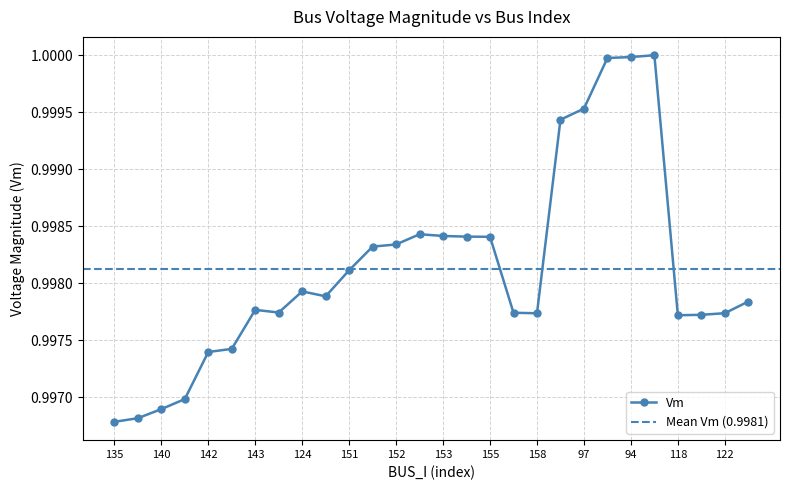

Reading left to right, list all the values displayed in this chart.

135=1.0	137=1.0	140=1.0	33=1.0	142=1.0	29=1.0	143=1.0	156=1.0	124=1.0	146=1.0	151=1.0	62=1.0	152=1.0	60=1.0	153=1.0	154=1.0	155=1.0	157=1.0	158=1.0	64=1.0	97=1.0	93=1.0	94=1.0	96=1.0	118=1.0	120=1.0	122=1.0	123=1.0